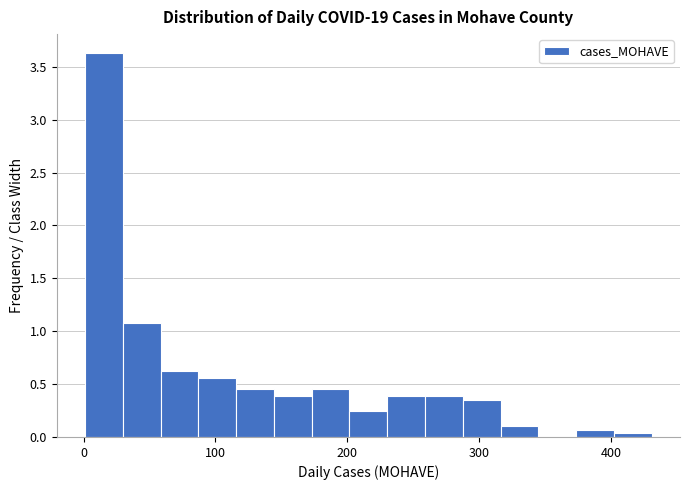

Around what value on the x-axis is the tallest bar? Give the approximate position of its centre, as read against the axis.

20